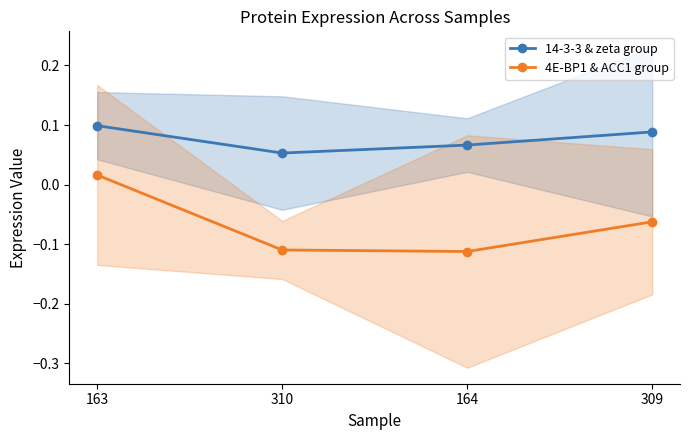

Rank the series by their maximum value, from lowest to highest.

4E-BP1 & ACC1 group, 14-3-3 & zeta group